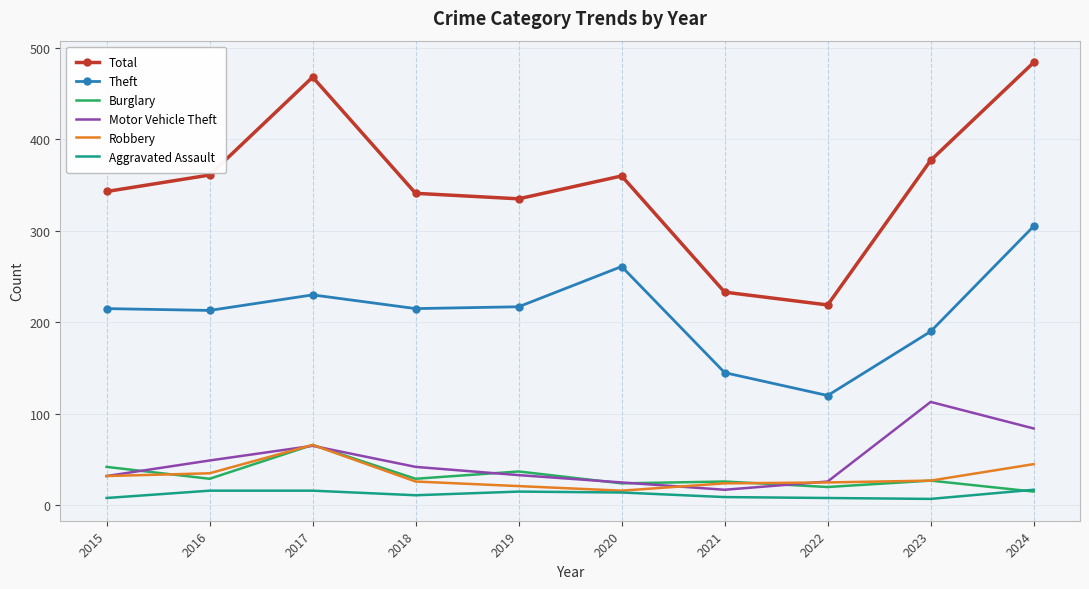

What is the spread (max minus min) of values at 2017?

452